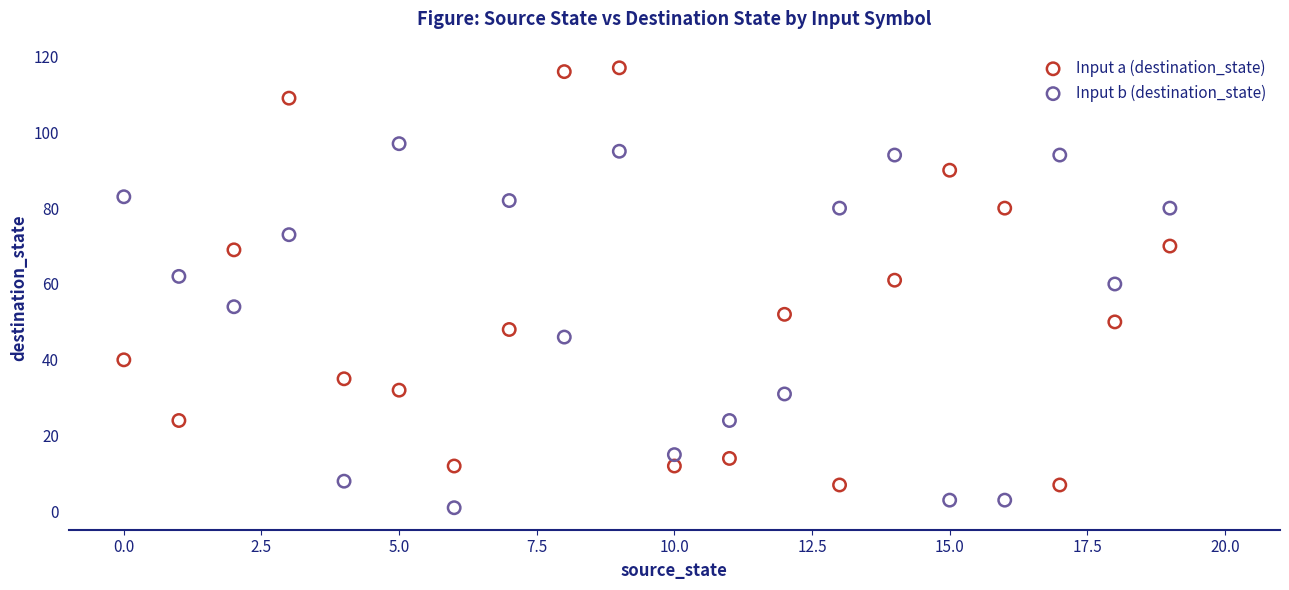

What are all the series names shown in the legend?

Input a (destination_state), Input b (destination_state)